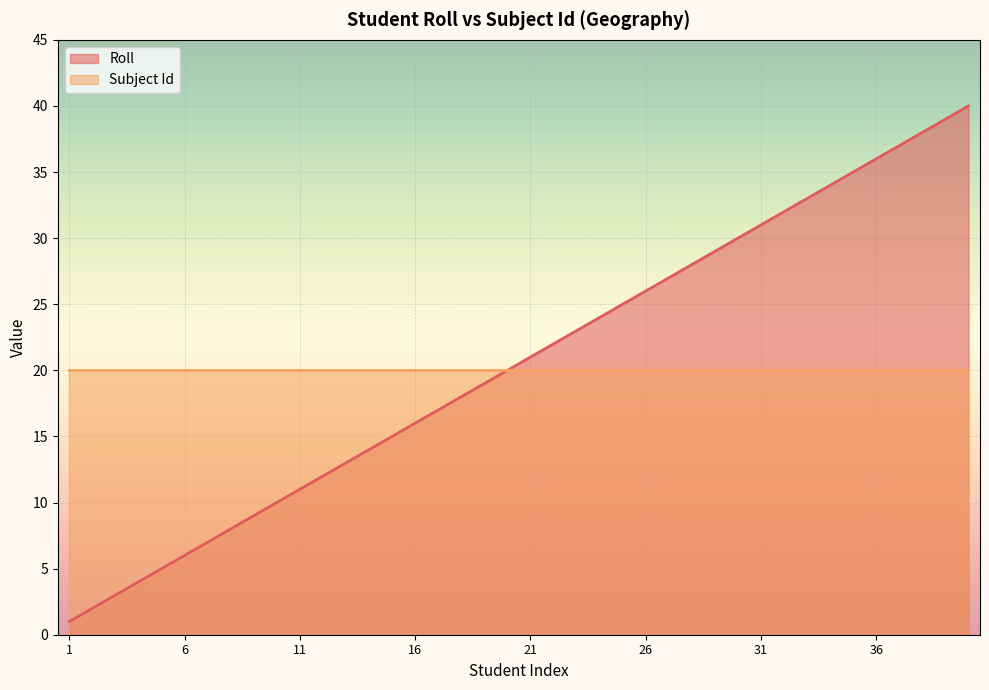

How many lines are shown in the chart?

2